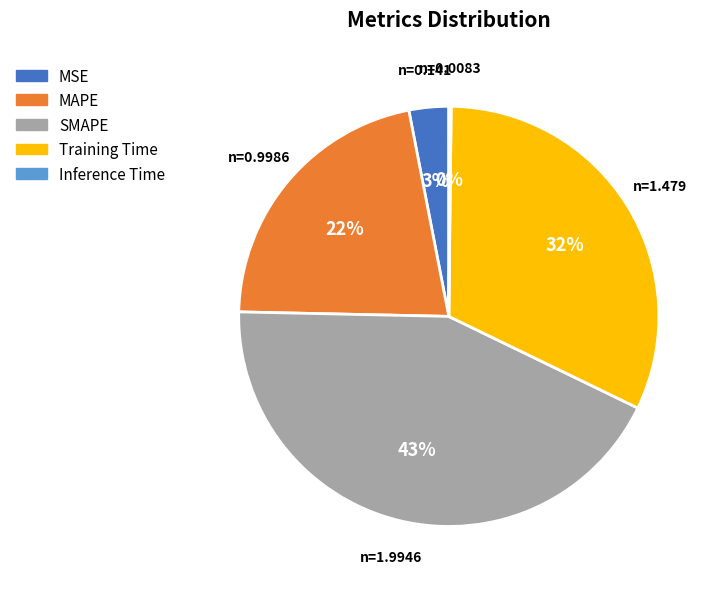

True or false: MAPE accounts for 8% of the total.

False